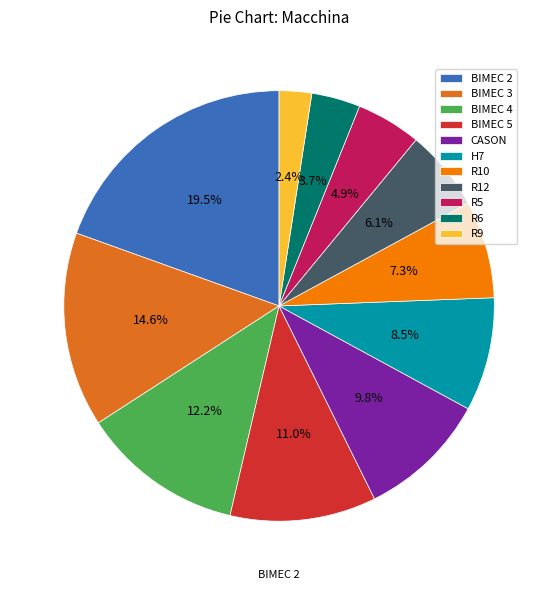

To the nearest percent, what is the combined percentage of R9 and CASON?

12%